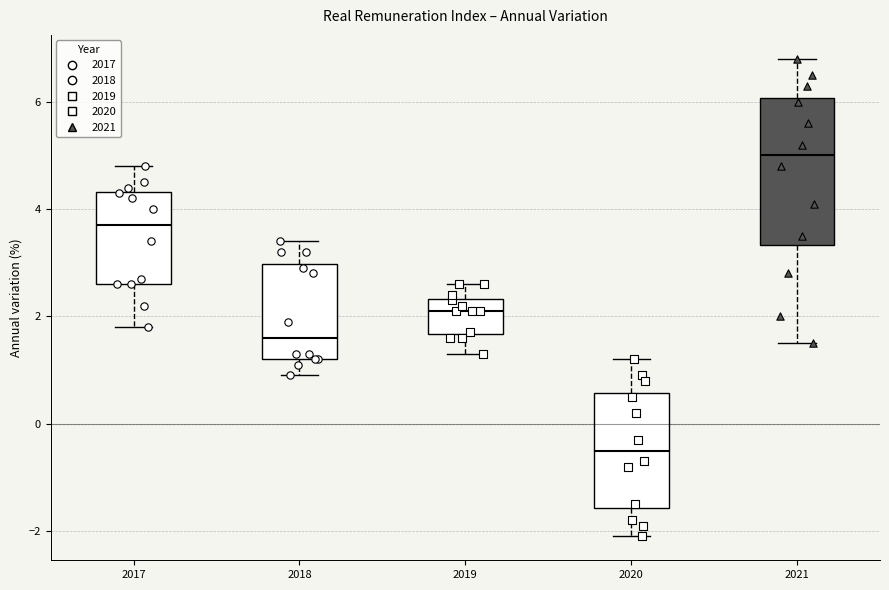

Comparing the boxes themselves (not the whiskers), which one is the tallest?

2021